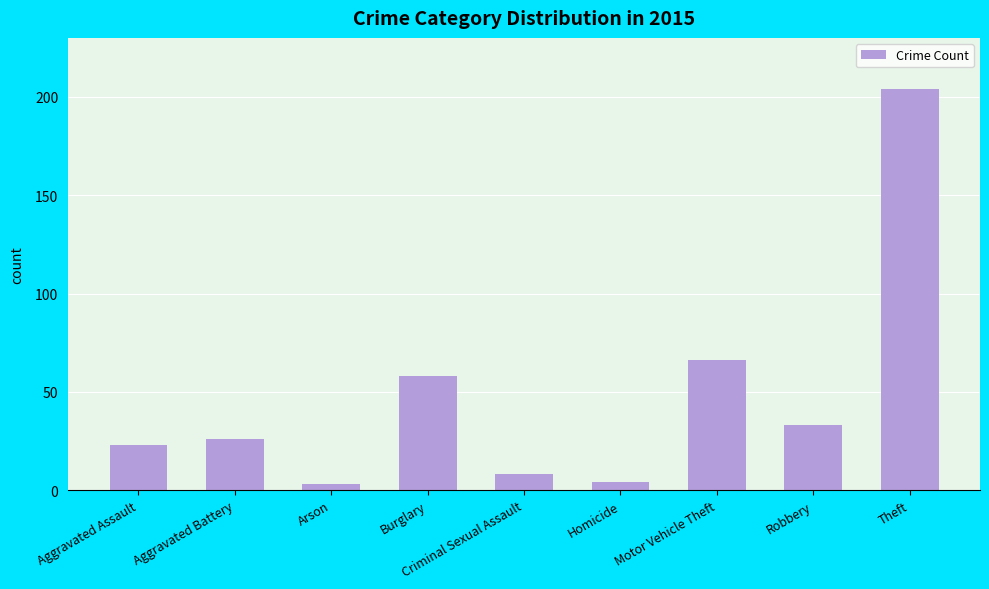

True or false: the data shows 23 at Aggravated Assault.

True